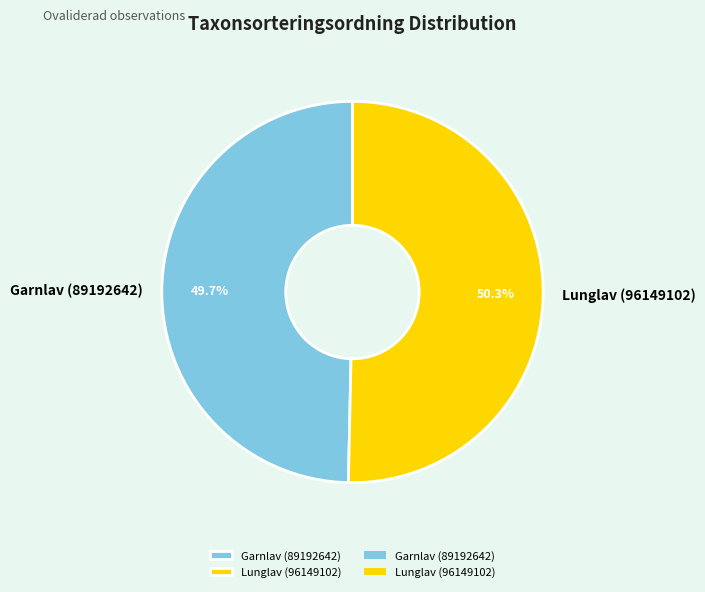

True or false: Lunglav (96149102) accounts for 40% of the total.

False